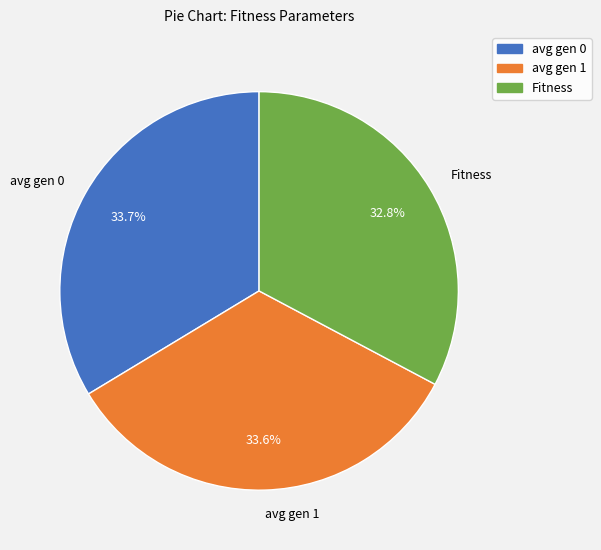

To the nearest percent, what is the difference between the largest and smallest slice percentages?

1%